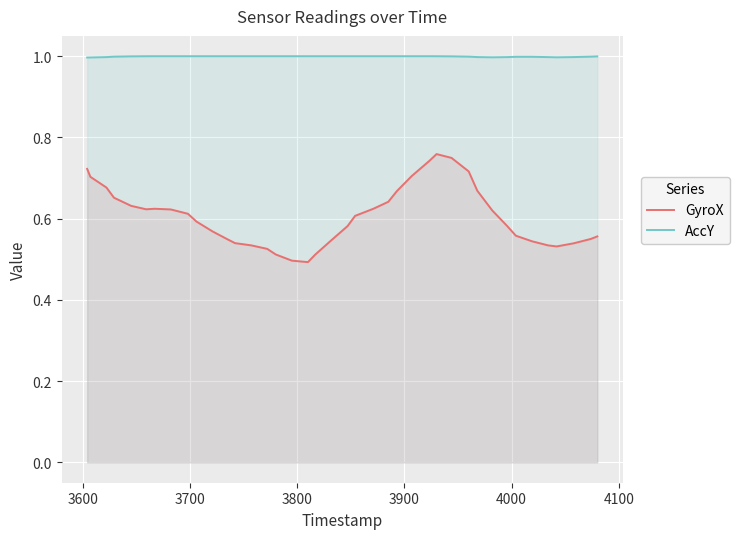

Which series has the largest range (max minus min)?

GyroX